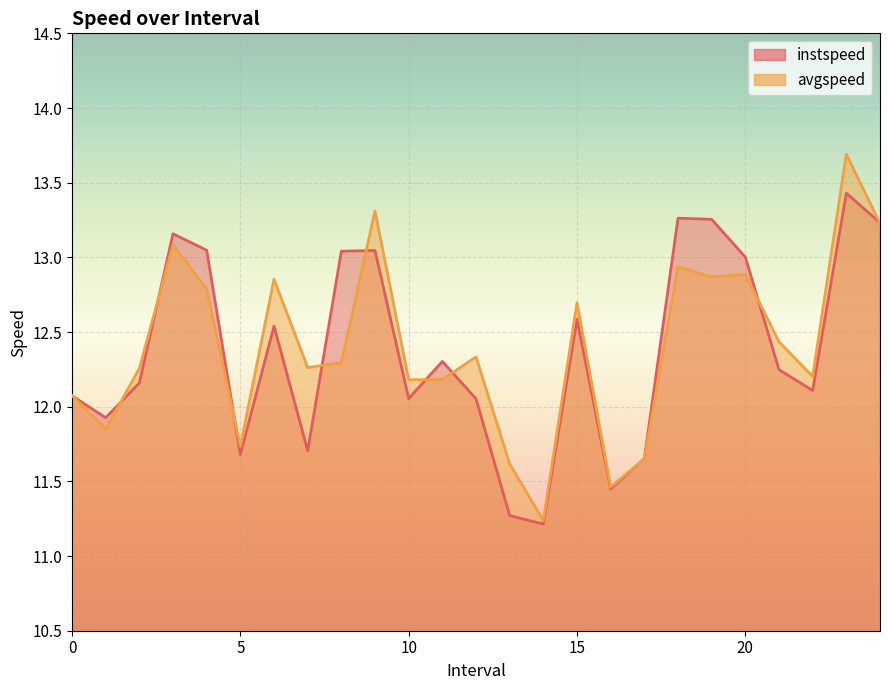

Reading left to right, extract all data points from this chart.

instspeed: 12.1	11.9	12.2	13.2	13.0	11.7	12.5	11.7	13.0	13.0	12.1	12.3	12.1	11.3	11.2	12.6	11.5	11.7	13.3	13.3	13.0	12.2	12.1	13.4	13.2
avgspeed: 12.1	11.9	12.3	13.1	12.8	11.7	12.9	12.3	12.3	13.3	12.2	12.2	12.3	11.6	11.2	12.7	11.5	11.7	12.9	12.9	12.9	12.4	12.2	13.7	13.2